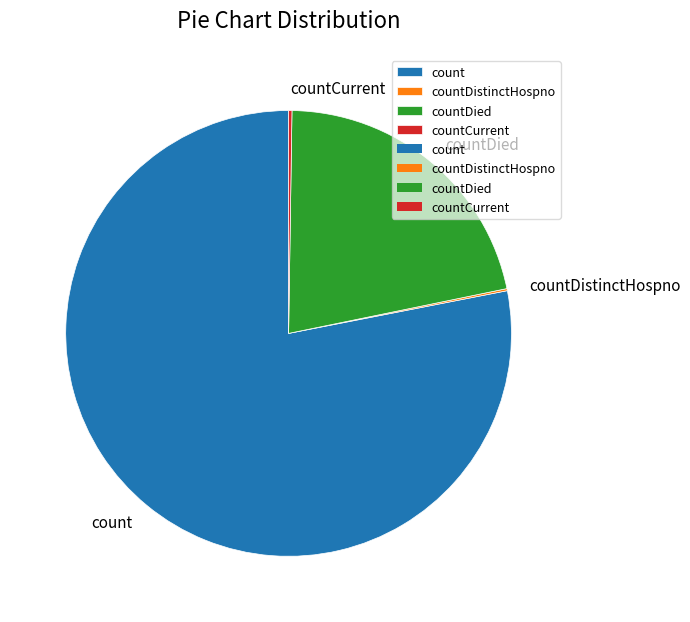

Is it true that count is 78% of the pie?

True